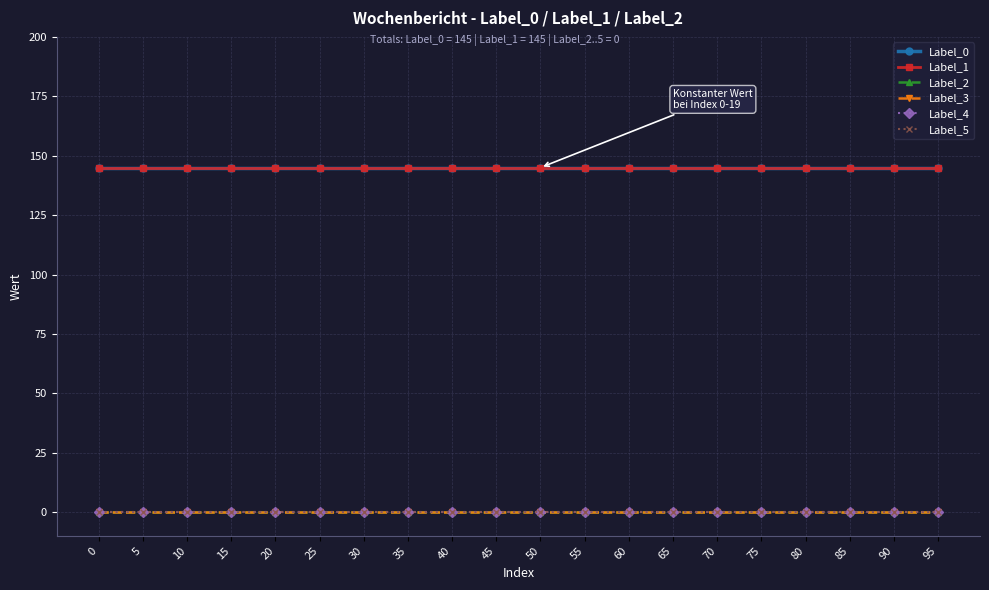

What is the sum of all Label_1 values?

2900